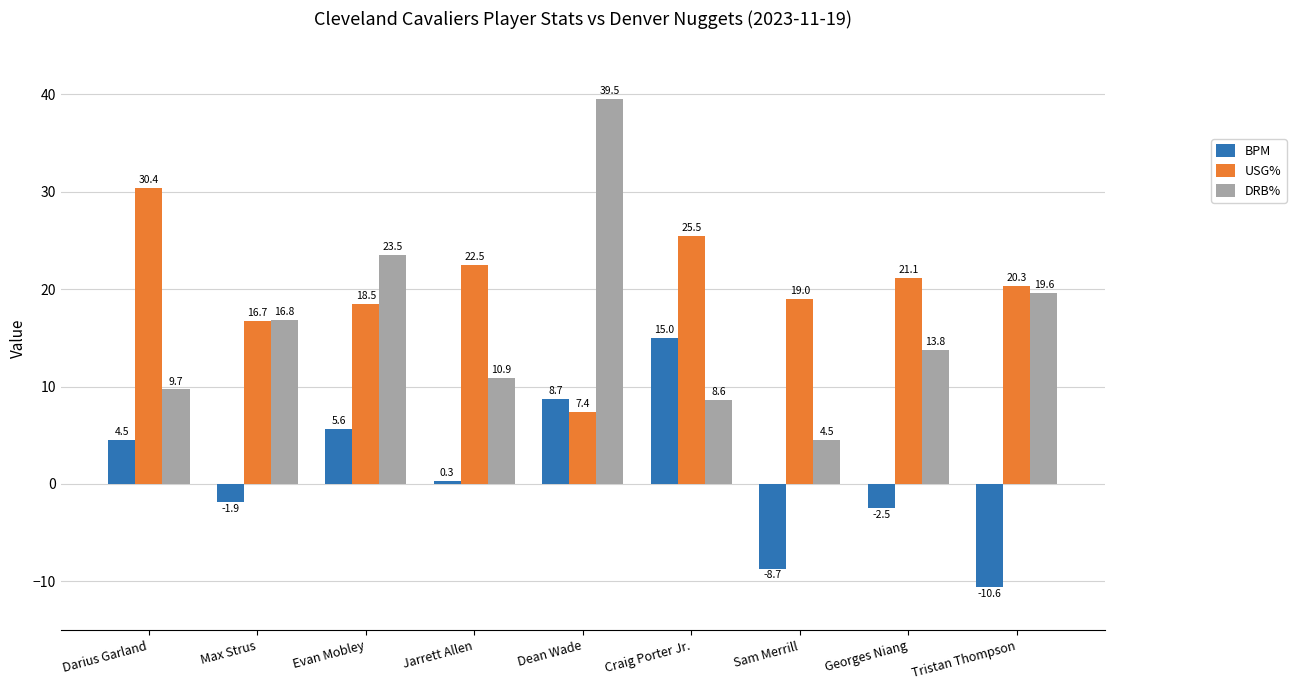

List the labels in order of USG% value, largest first.

Darius Garland, Craig Porter Jr., Jarrett Allen, Georges Niang, Tristan Thompson, Sam Merrill, Evan Mobley, Max Strus, Dean Wade